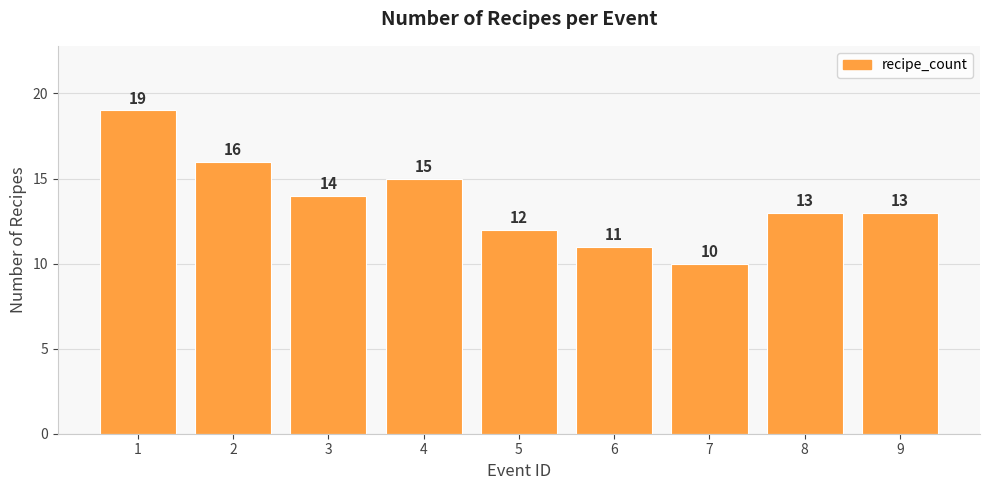

Approximately how many times larger is the value at 6 compared to 1?

0.6